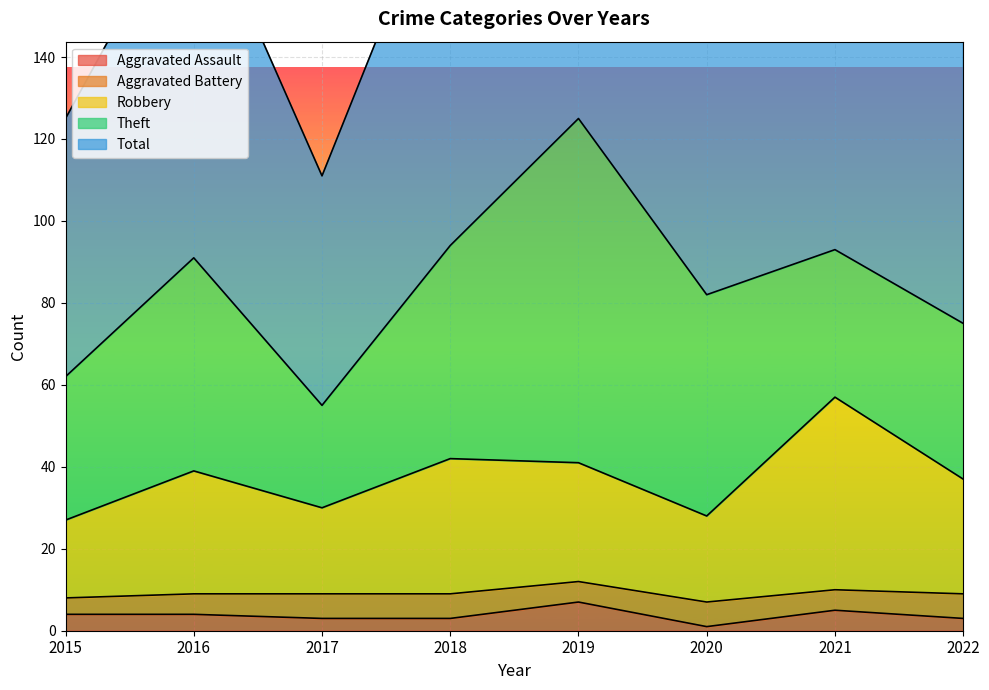

What is the maximum value shown in the chart?

250